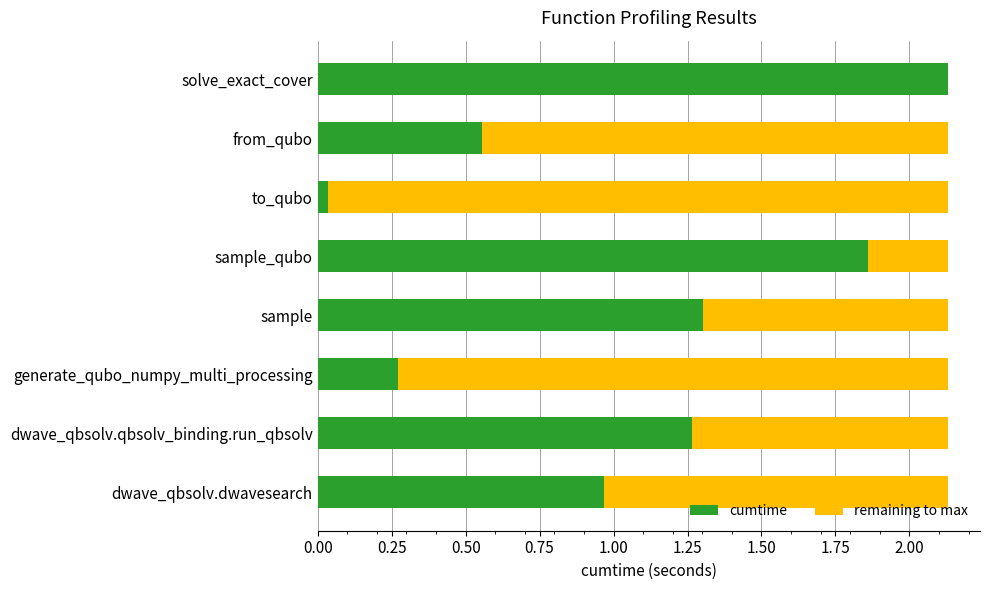

How many distinct data groups are displayed?

2